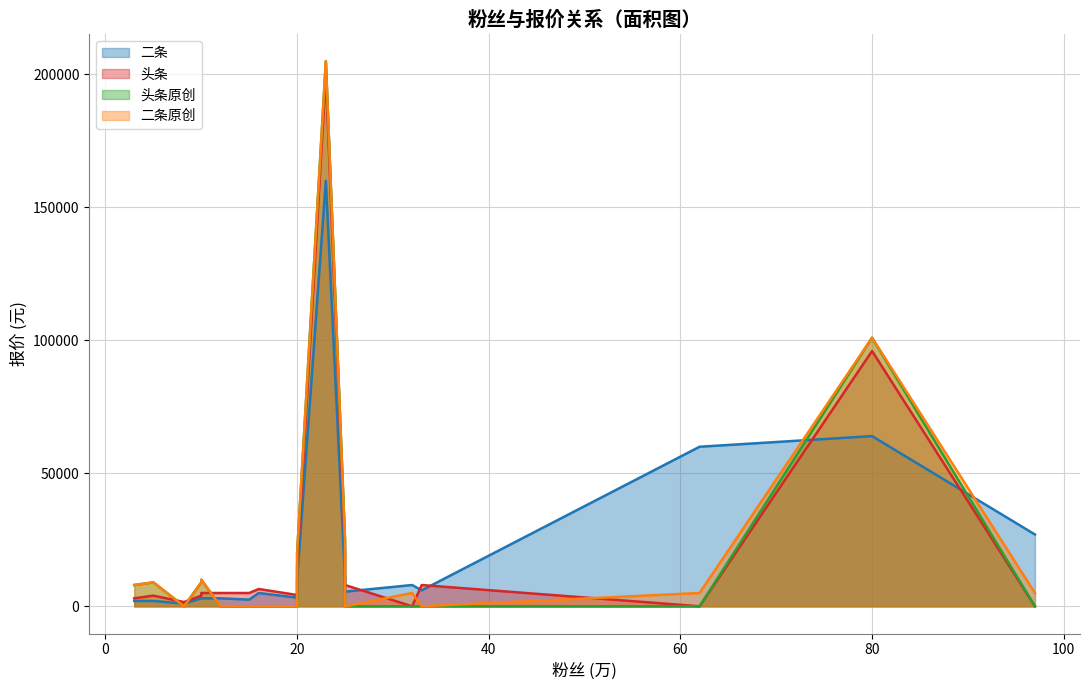

What is the maximum value for 二条原创?

205000